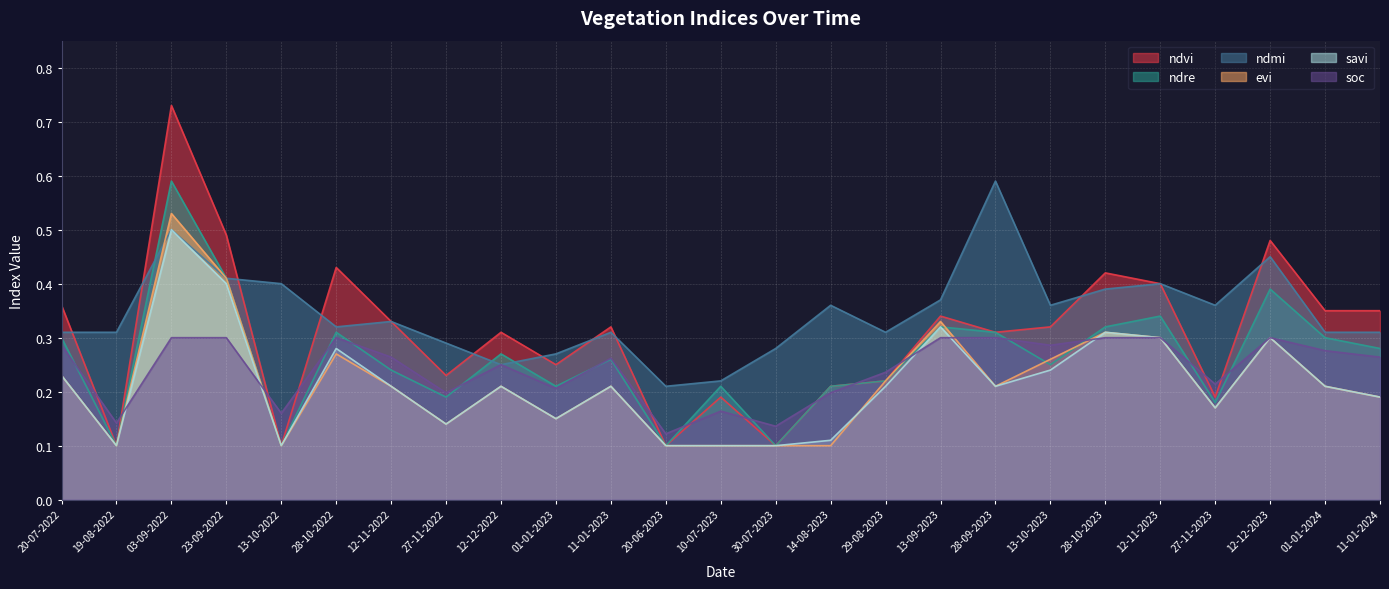

Which has a higher value, 12-12-2022 or 19-08-2022?

12-12-2022